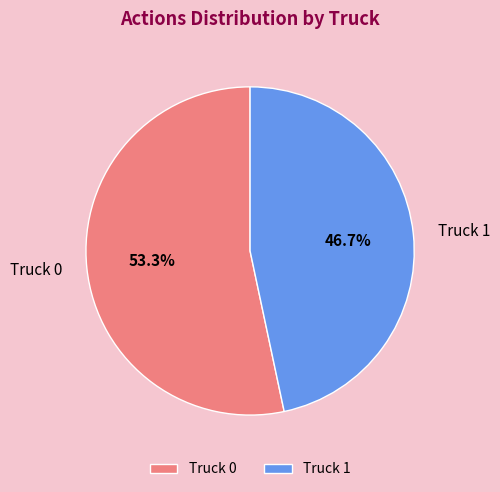

True or false: Truck 0 accounts for 53% of the total.

True